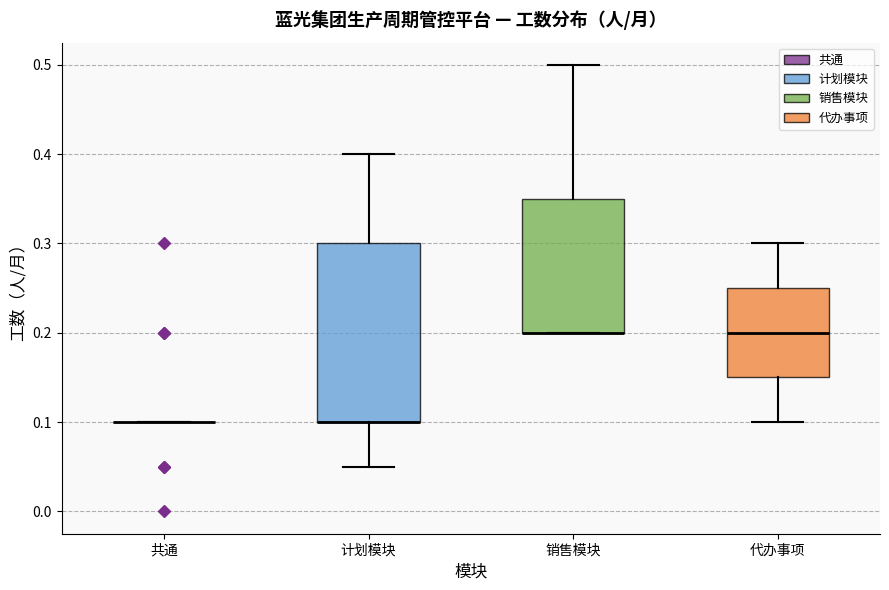

Which box is the tallest, from its lower edge to its upper edge?

计划模块